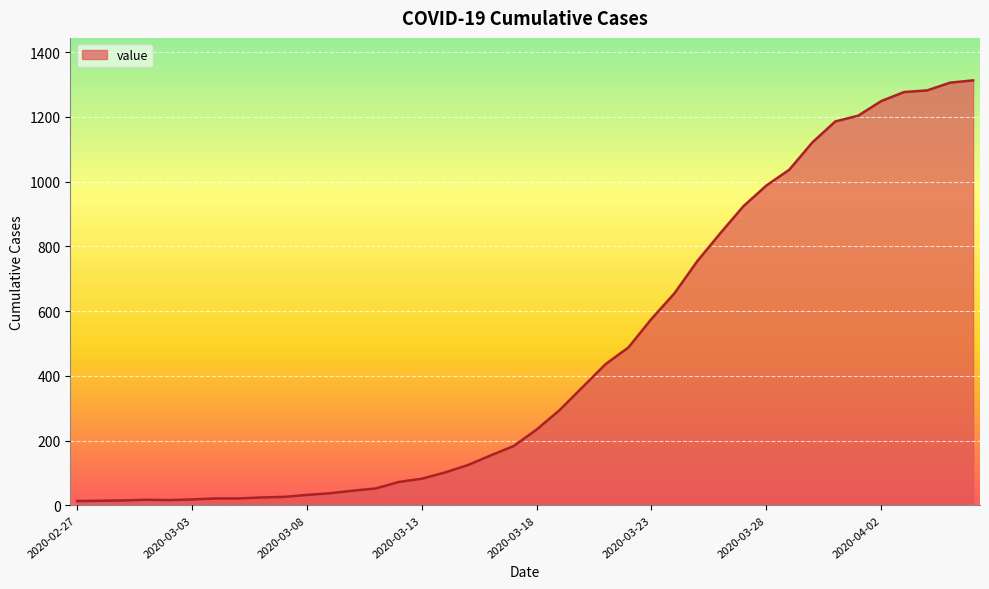

Count the number of categories in the chart.

40